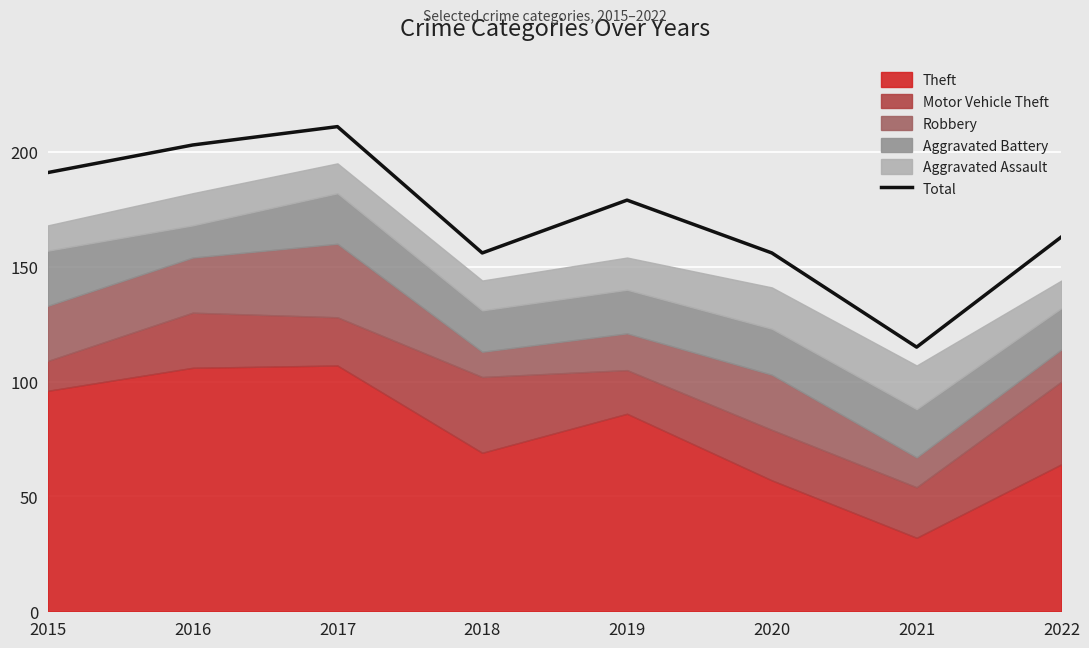

What is the change in value from 2020 to 2021?

-41